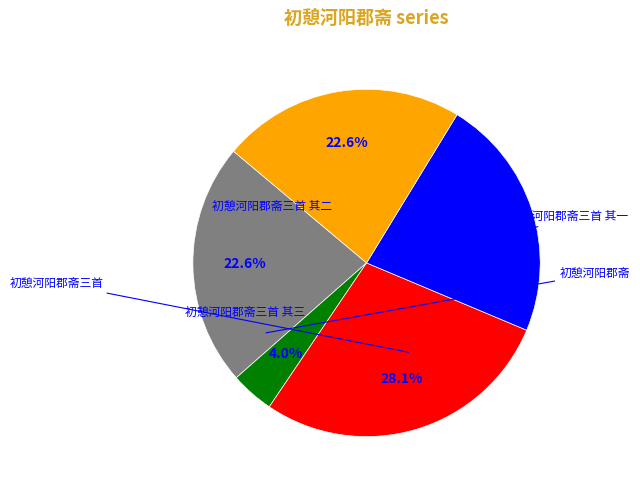

Does any single category account for the majority?

No